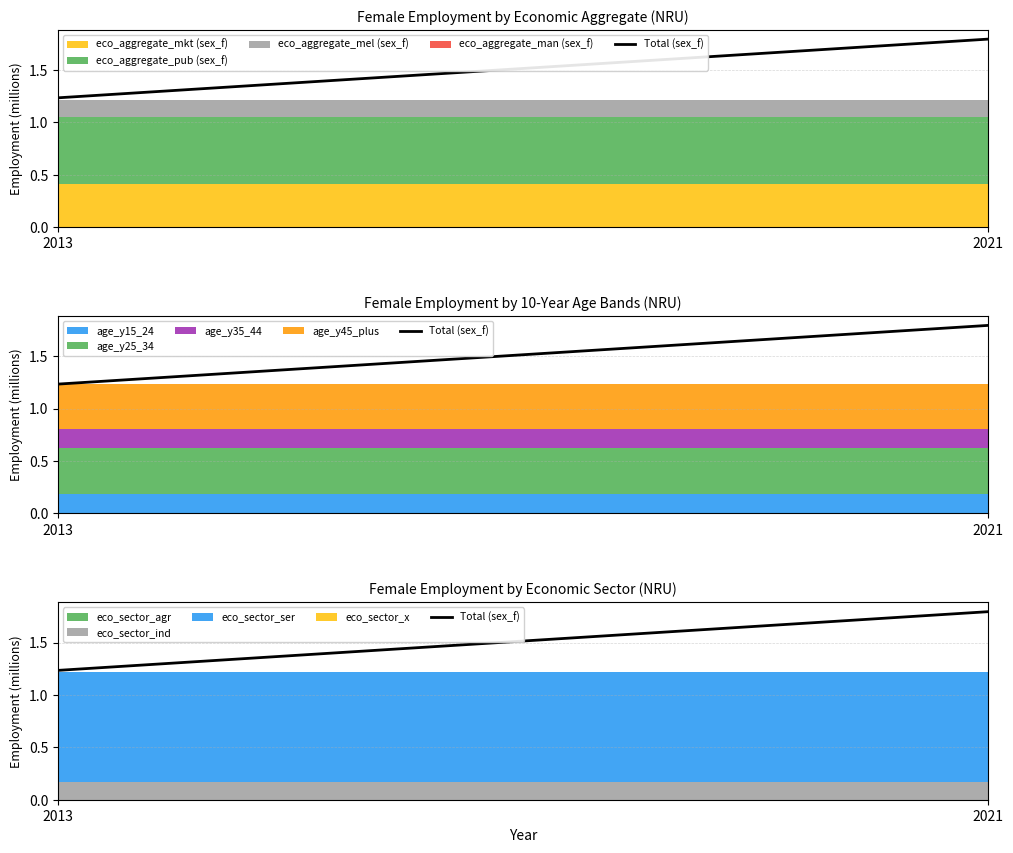

Reading left to right, extract all data points from this chart.

1.2	1.8